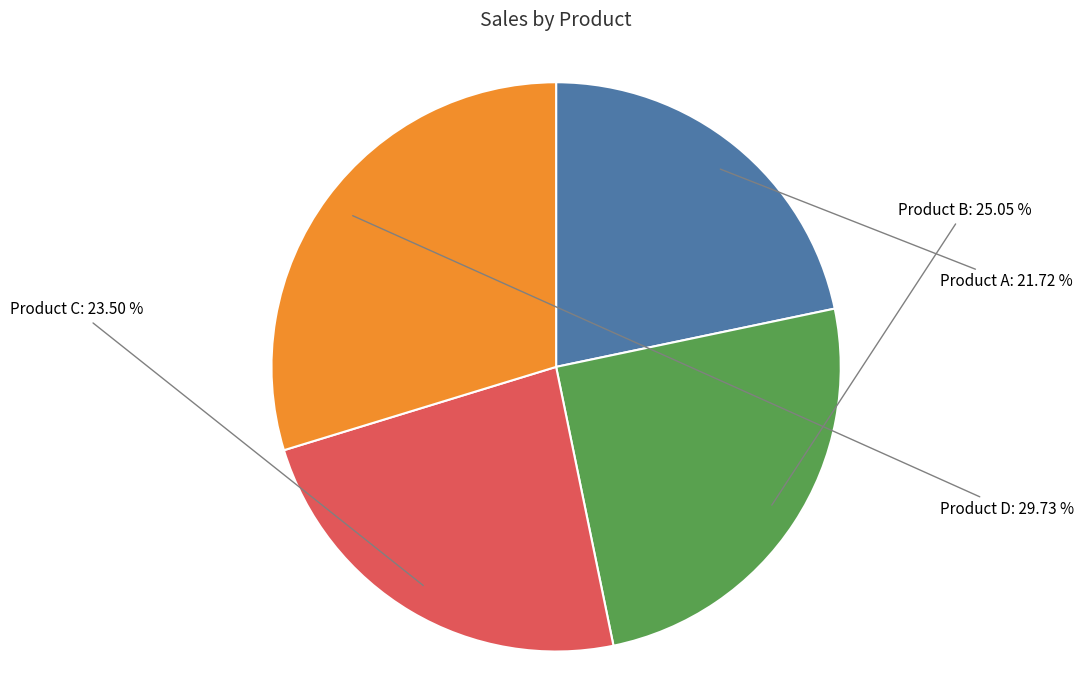

Is there any slice that represents more than half of the pie?

No